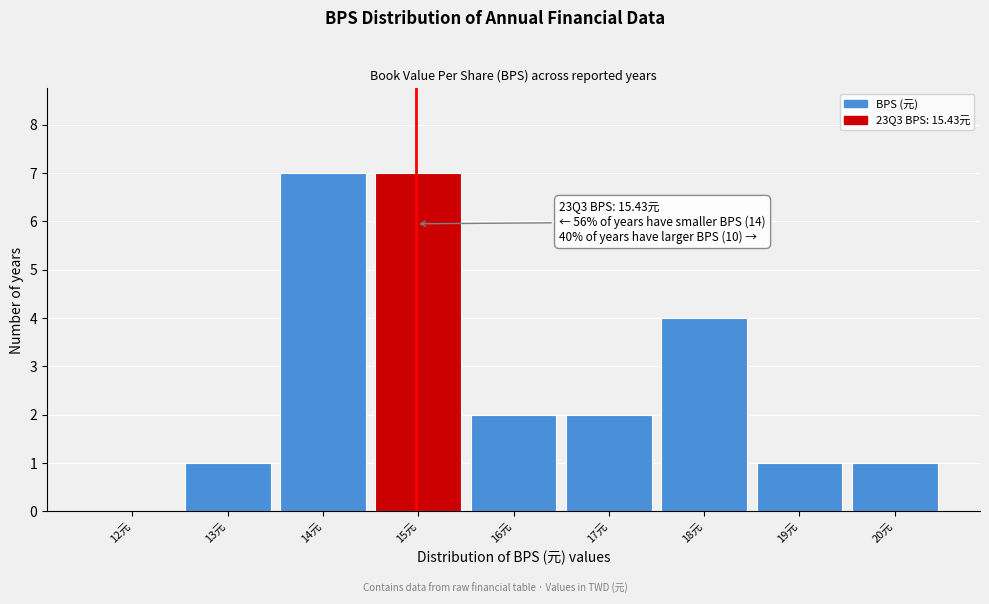

Reading left to right, list all the values displayed in this chart.

12元=0	13元=1	14元=7	15元=7	16元=2	17元=2	18元=4	19元=1	20元=1